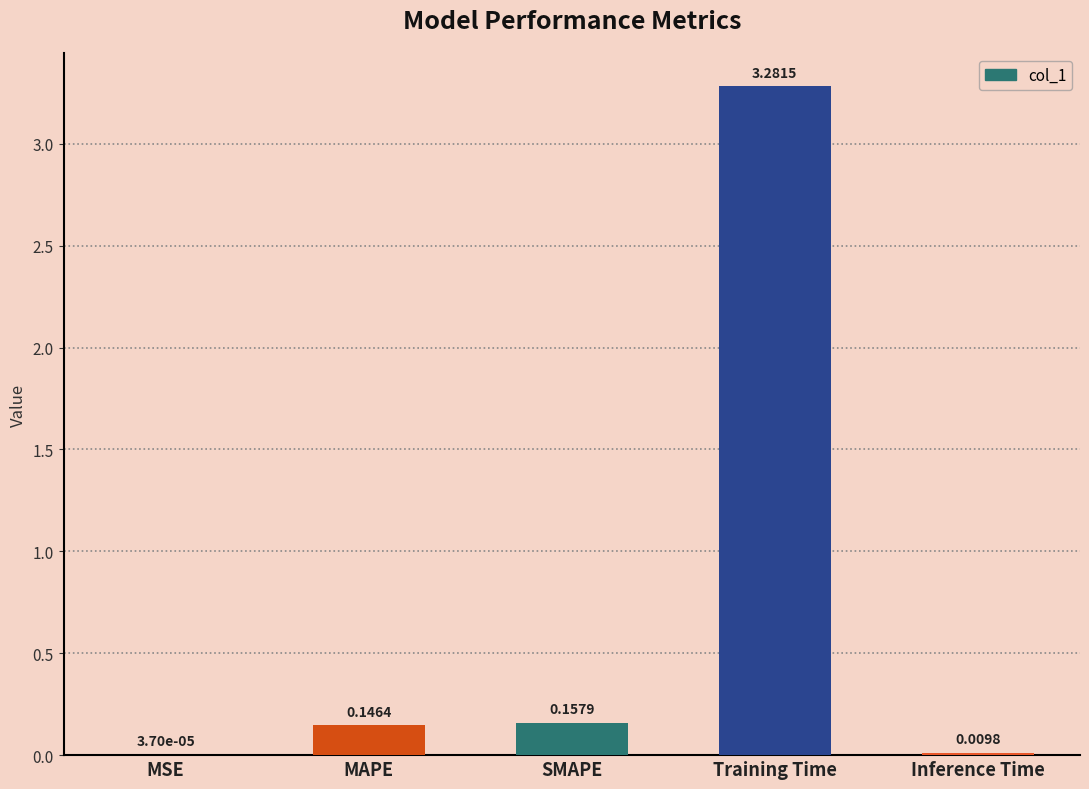

At which category does the chart reach its peak across all series?

Training Time